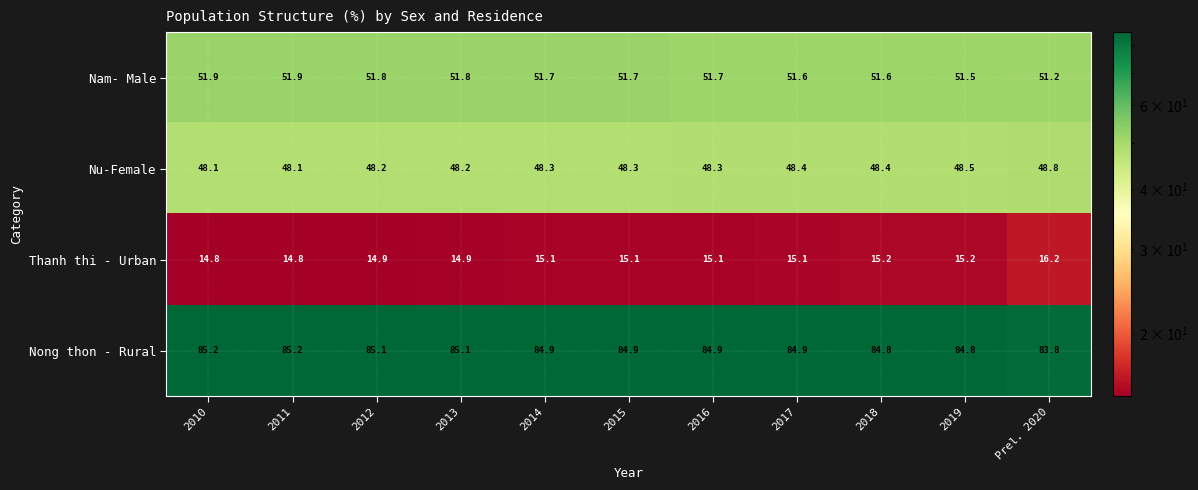

Rank the series by their maximum value, from highest to lowest.

Nong thon - Rural, Nam- Male, Nu-Female, Thanh thi - Urban